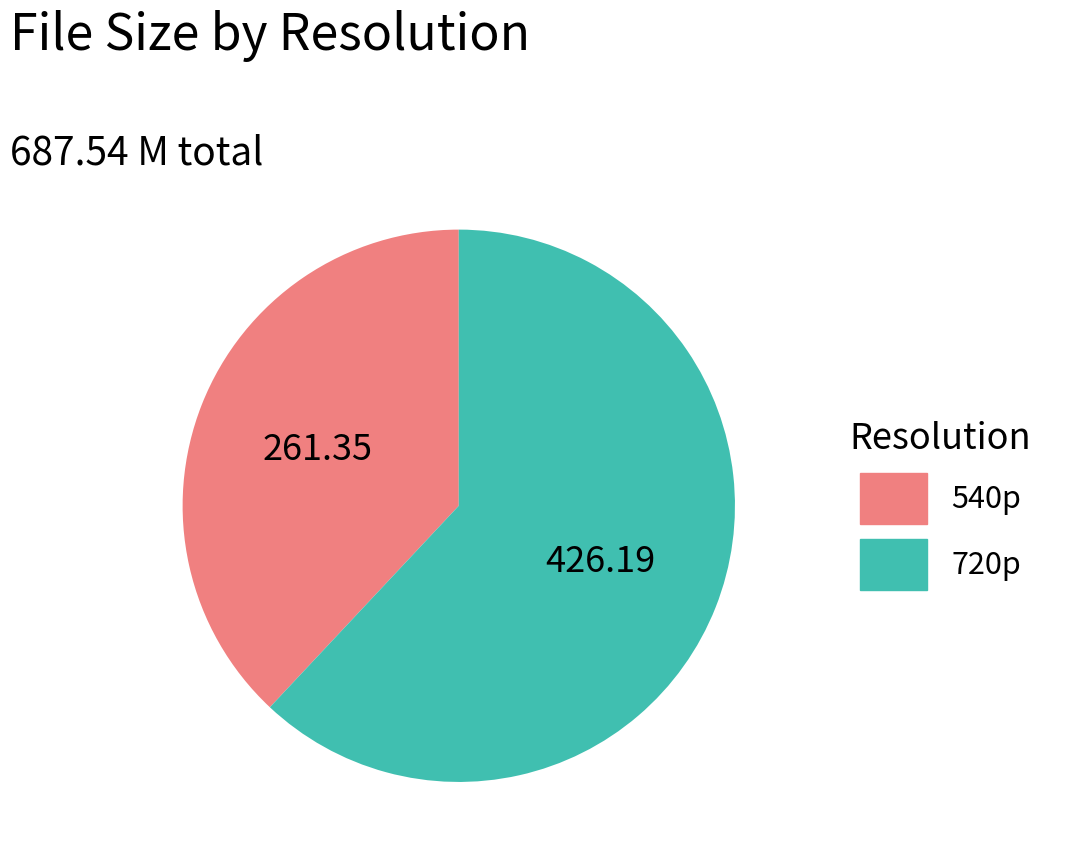

Does any single category account for the majority?

Yes